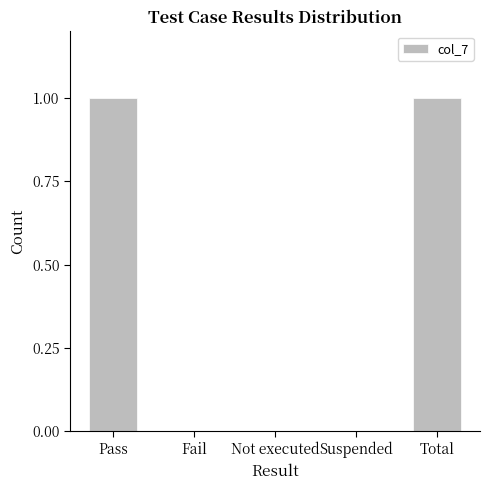

What is the greatest value displayed?

1